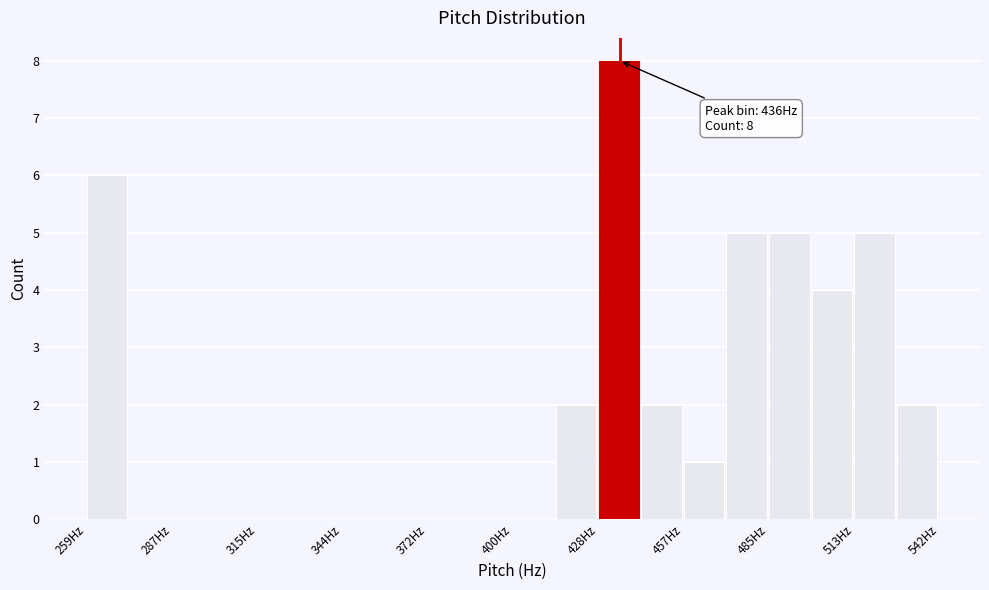

Around what value on the x-axis is the tallest bar? Give the approximate position of its centre, as read against the axis.

435